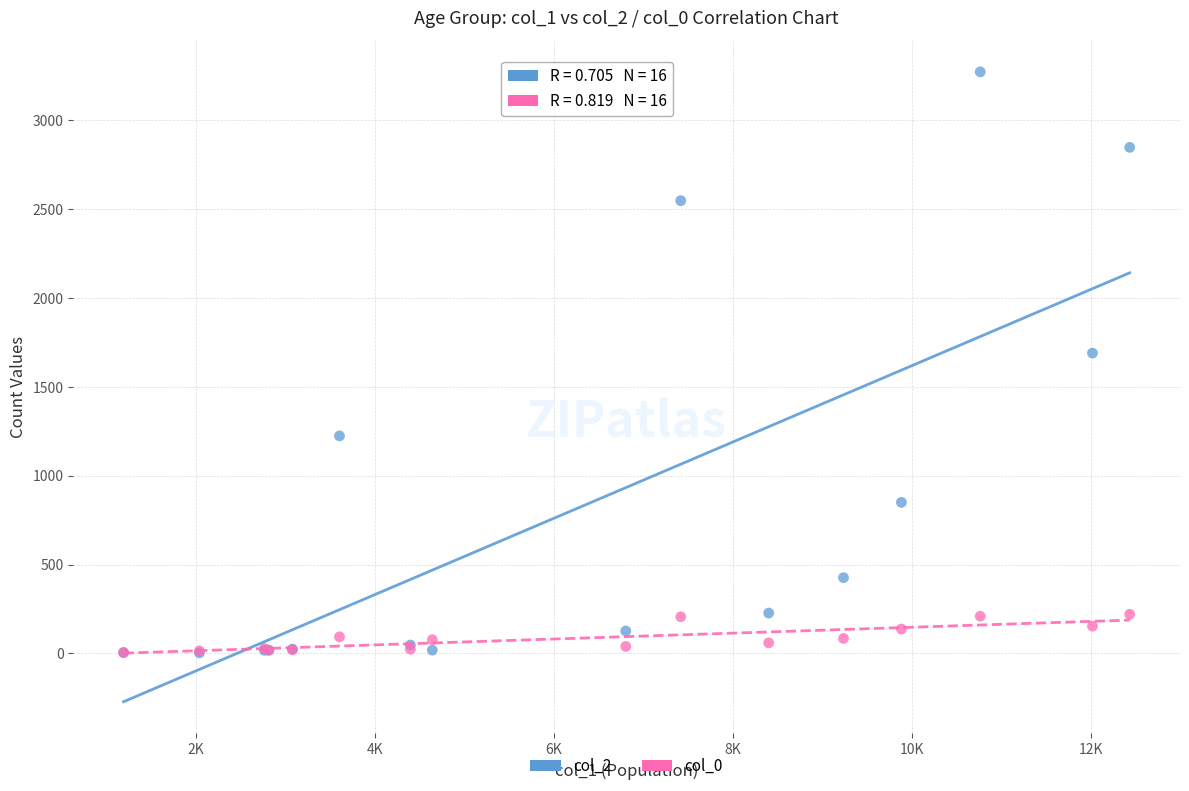

Across all series, what Y value is closest to 1638?

1690